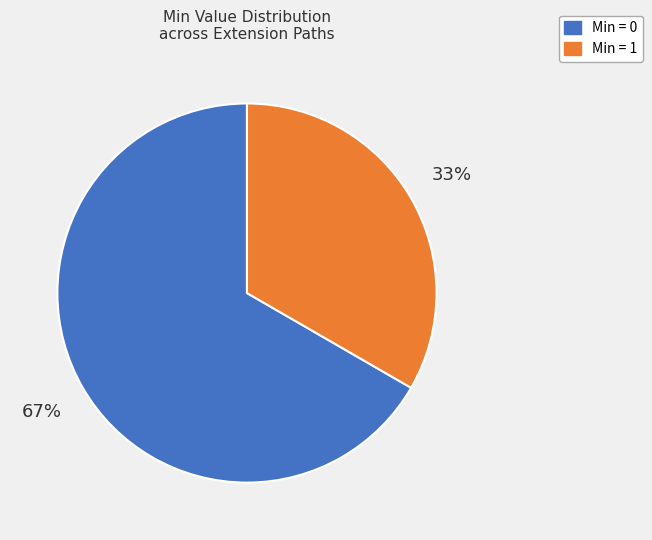

To the nearest percent, what is the average slice percentage?

50%